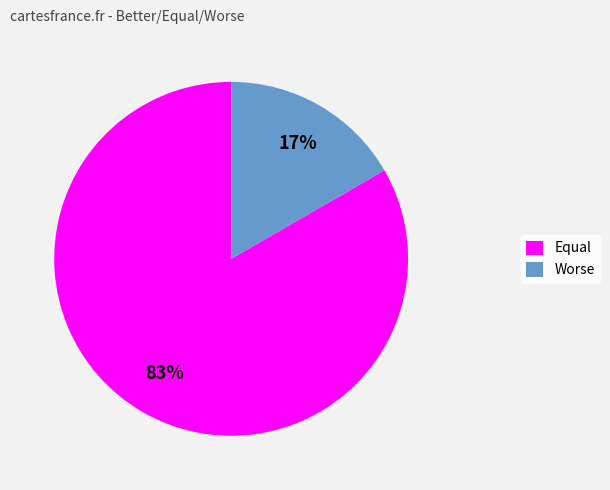

Which category accounts for the majority?

Equal